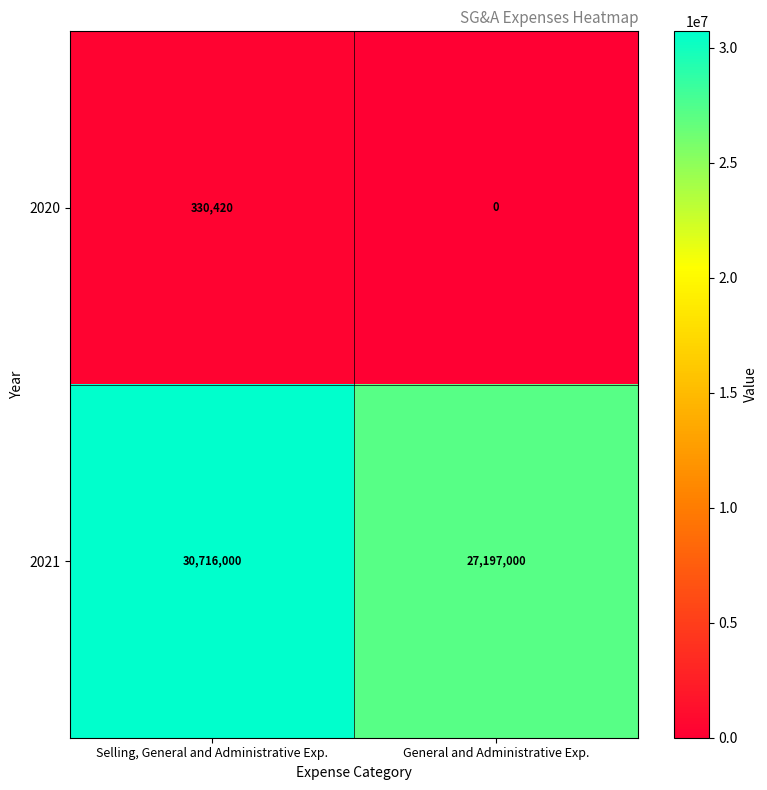

What value does the 2021 series have at Selling, General and Administrative Exp., to the nearest 50?

30716000